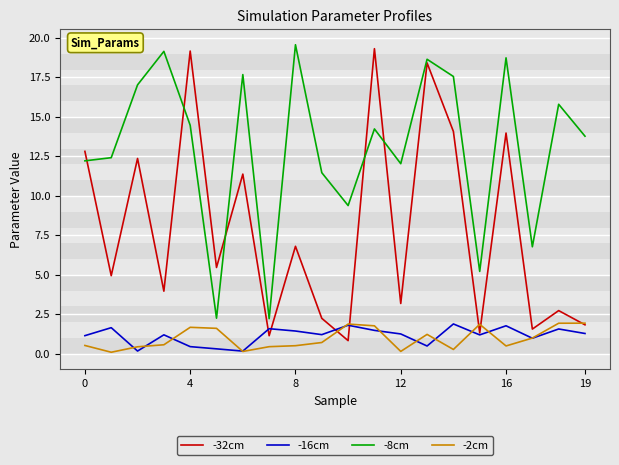

How many lines are shown in the chart?

4